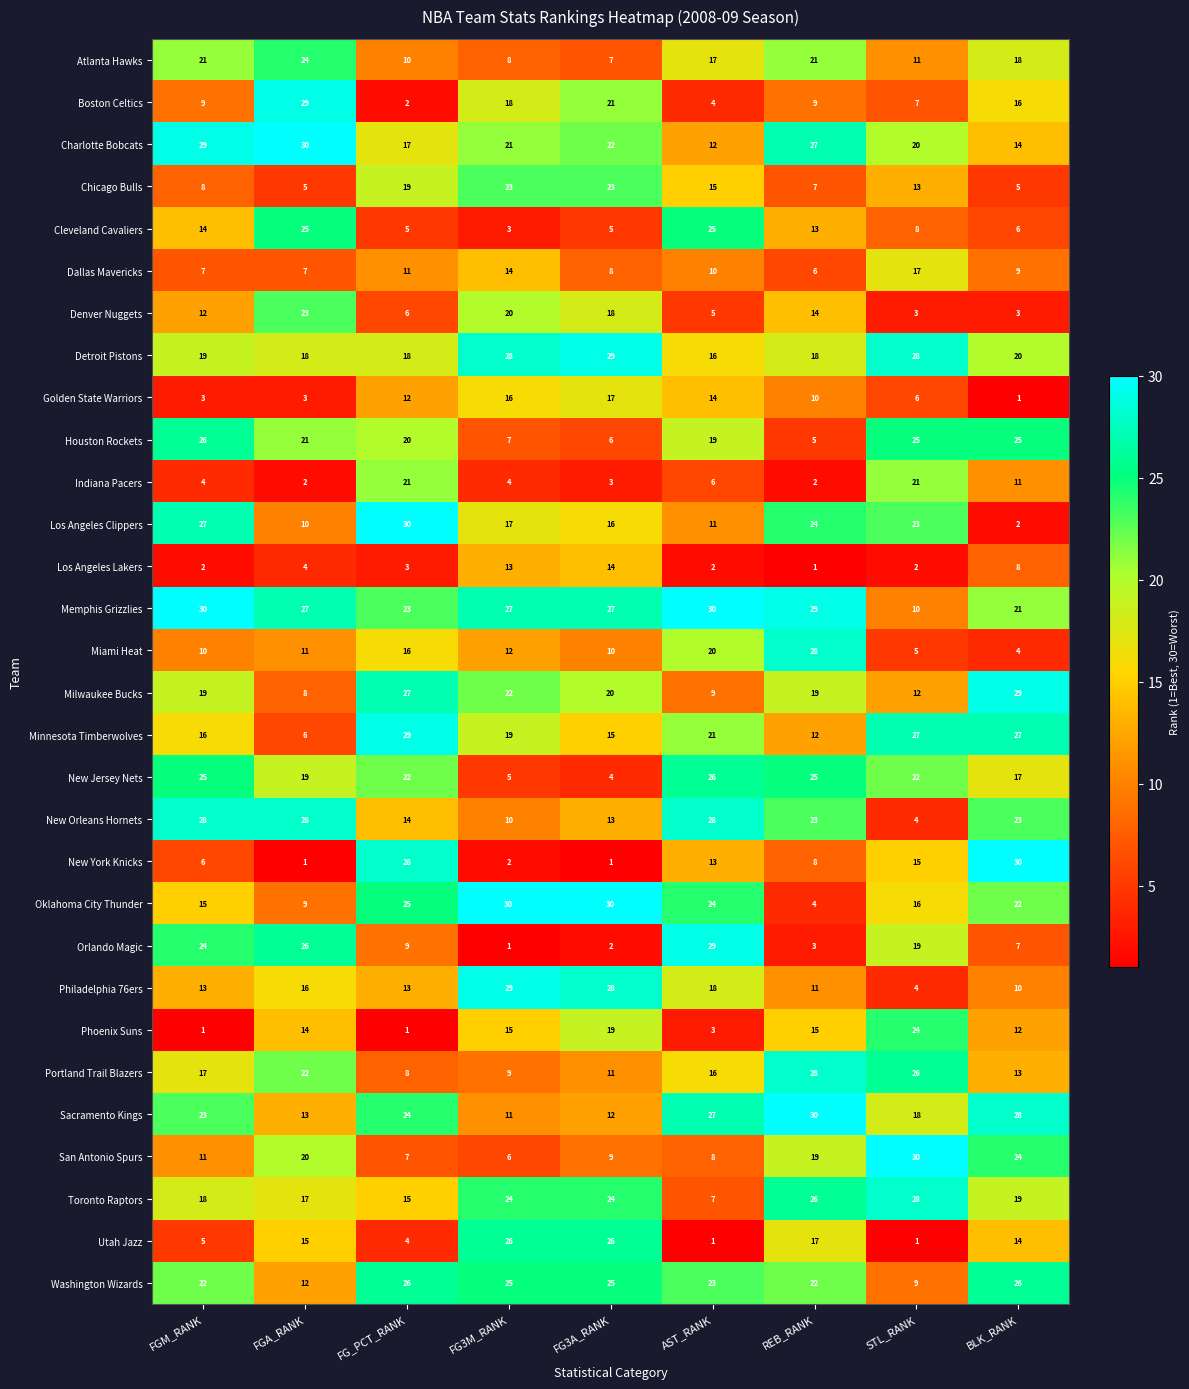

Which series changed the most between FGM_RANK and FGA_RANK?

Boston Celtics